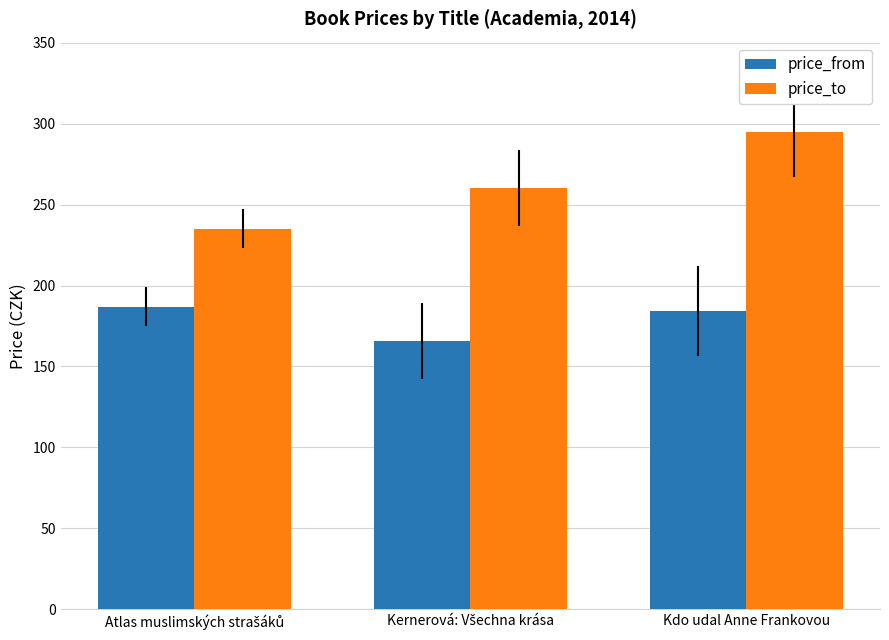

What is the minimum value shown in the chart?

166